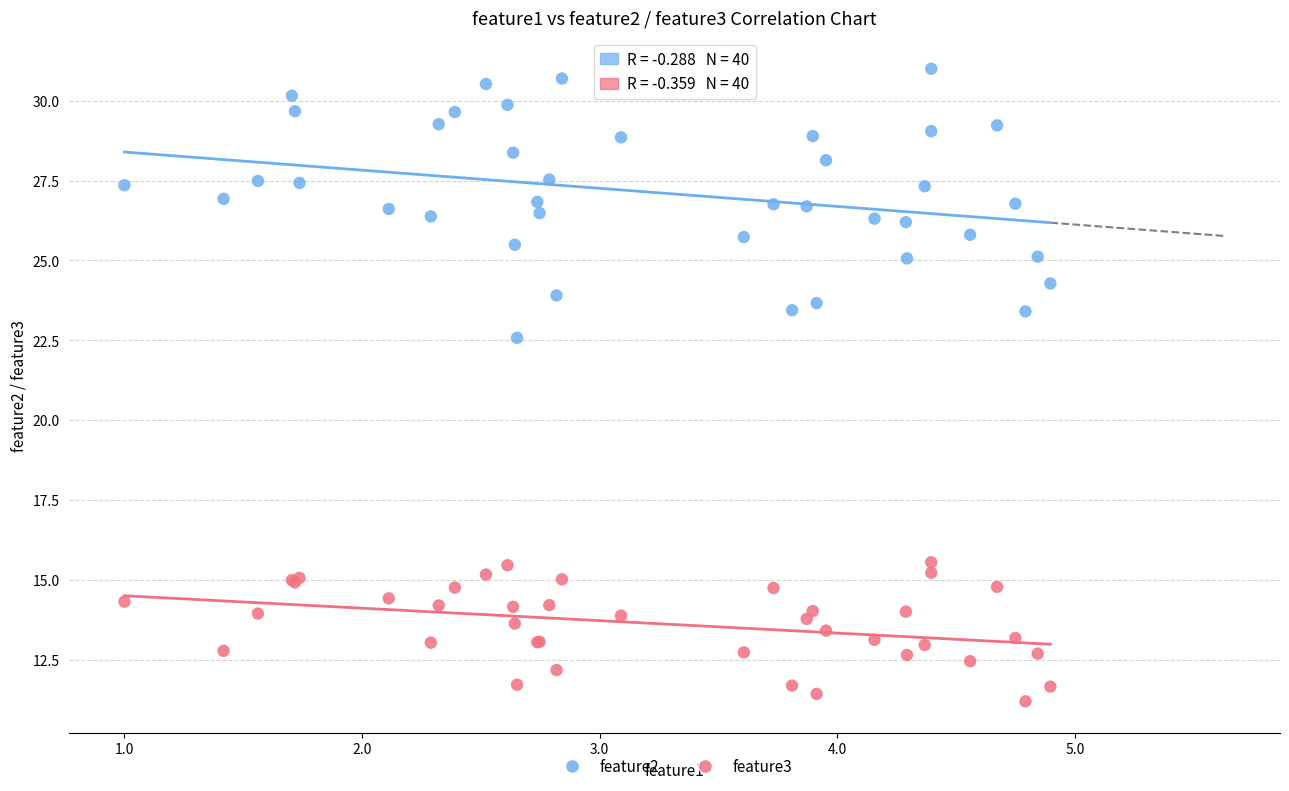

Which series has the largest Y range (max minus min)?

feature2